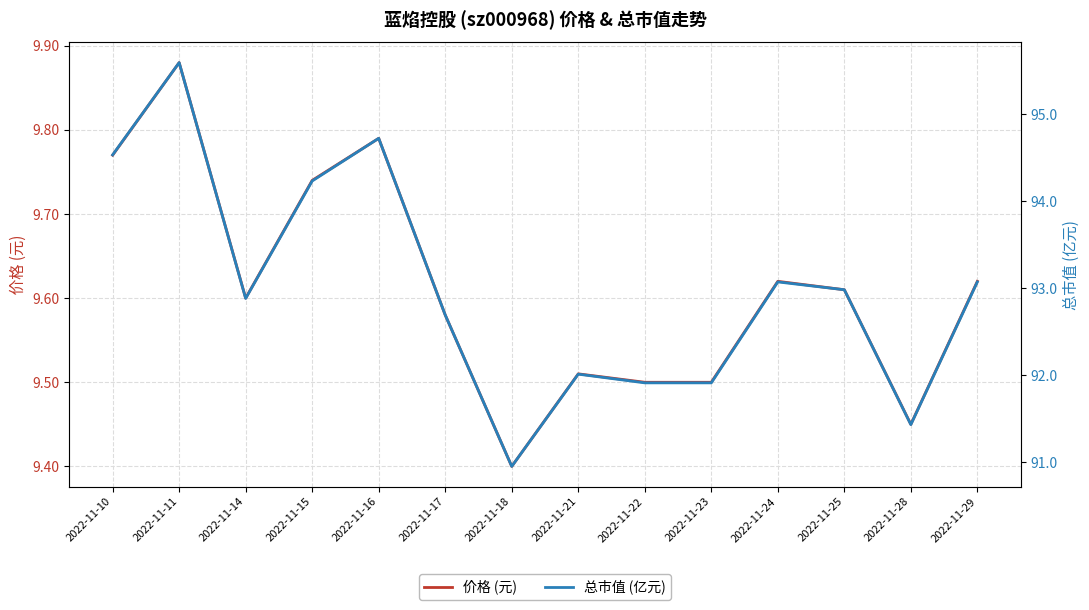

Reading left to right, what are all the values shown in this chart?

价格 (元): 9.8	9.9	9.6	9.7	9.8	9.6	9.4	9.5	9.5	9.5	9.6	9.6	9.4	9.6
总市值 (亿元): 94.5	95.6	92.9	94.2	94.7	92.7	91.0	92.0	91.9	91.9	93.1	93.0	91.4	93.1